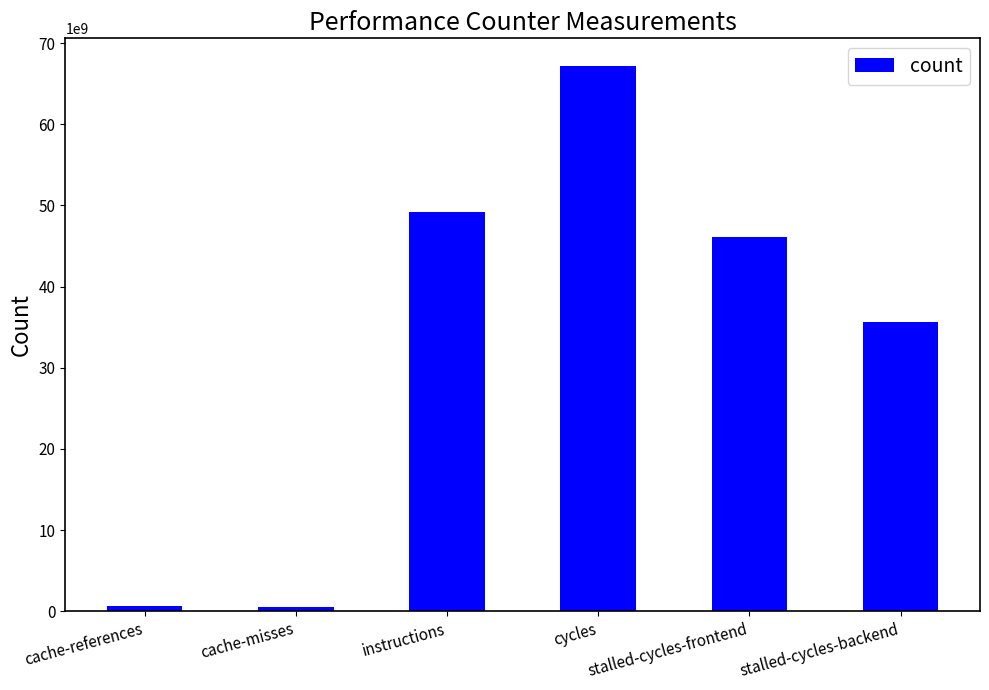

At which label is the value closest to 33895802109?

stalled-cycles-backend